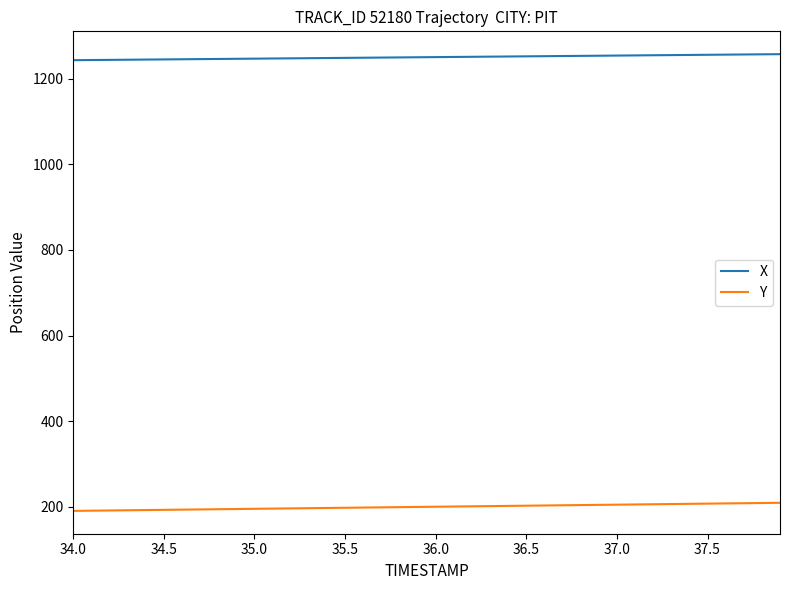

What is the maximum value shown in the chart?

1257.0